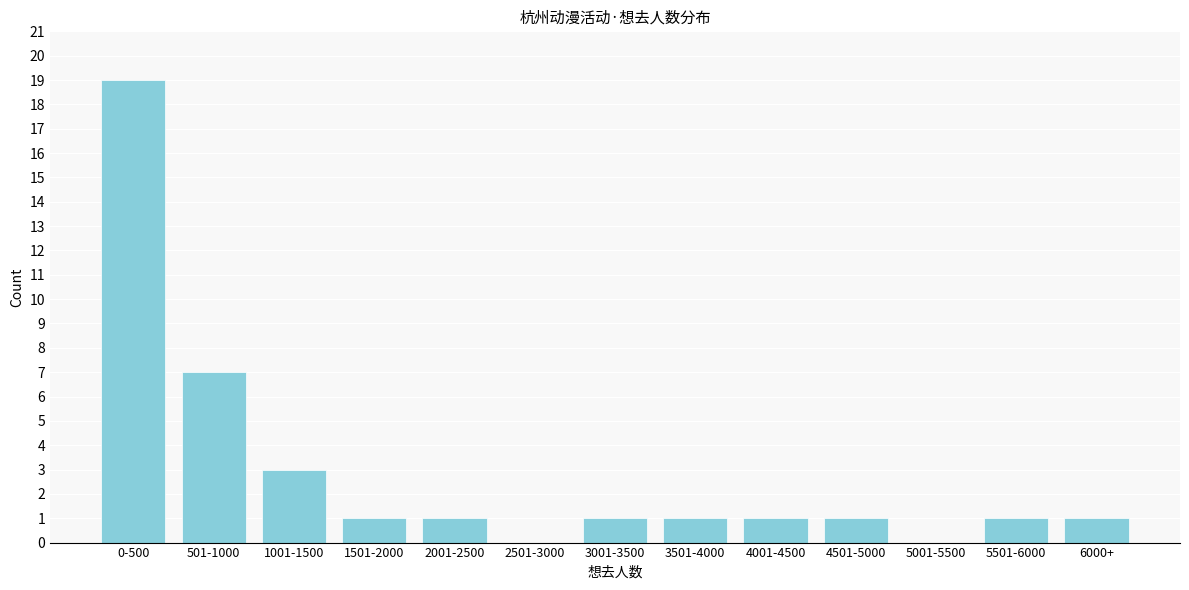

Reading left to right, transcribe all the data shown in this chart.

0-500=19	501-1000=7	1001-1500=3	1501-2000=1	2001-2500=1	2501-3000=0	3001-3500=1	3501-4000=1	4001-4500=1	4501-5000=1	5001-5500=0	5501-6000=1	6000+=1